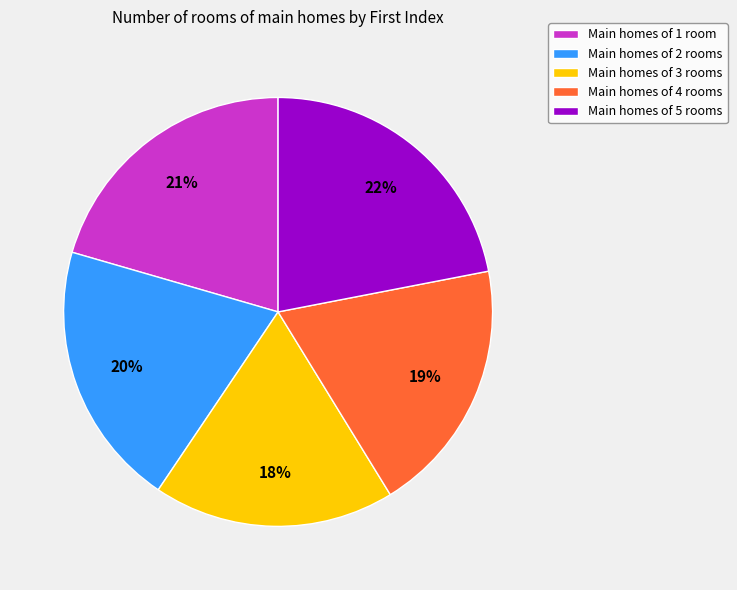

The Main homes of 4 rooms slice represents 6% of the pie. True or false?

False